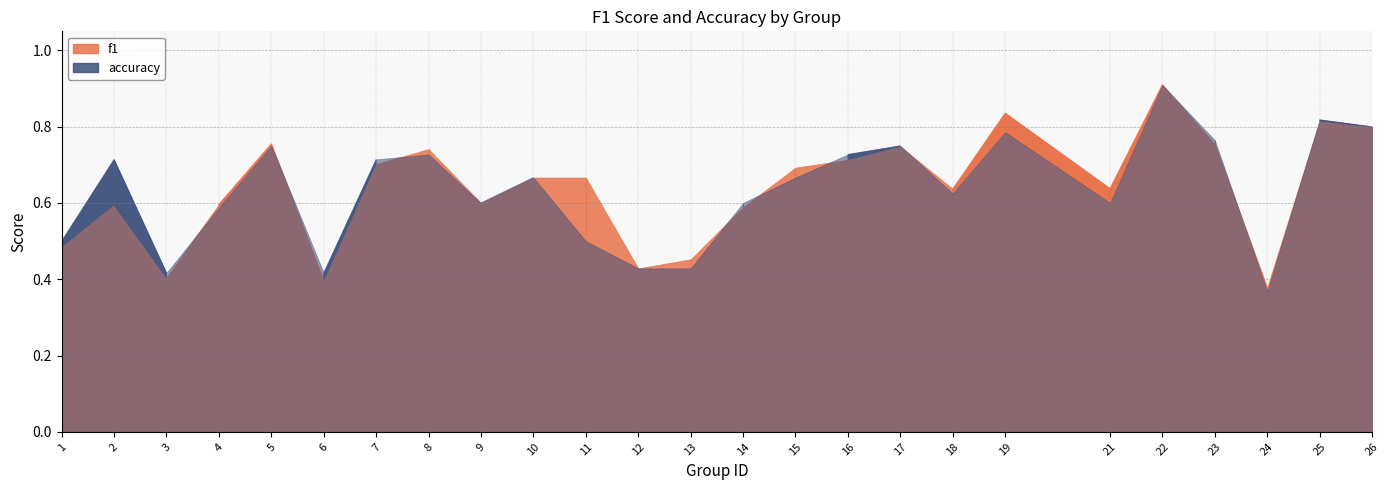

Reading left to right, extract all data points from this chart.

f1: 1=0.5	2=0.6	3=0.4	4=0.6	5=0.8	6=0.4	7=0.7	8=0.7	9=0.6	10=0.7	11=0.7	12=0.4	13=0.5	14=0.6	15=0.7	16=0.7	17=0.7	18=0.6	19=0.8	21=0.6	22=0.9	23=0.8	24=0.4	25=0.8	26=0.8
accuracy: 1=0.5	2=0.7	3=0.4	4=0.6	5=0.8	6=0.4	7=0.7	8=0.7	9=0.6	10=0.7	11=0.5	12=0.4	13=0.4	14=0.6	15=0.7	16=0.7	17=0.8	18=0.6	19=0.8	21=0.6	22=0.9	23=0.8	24=0.4	25=0.8	26=0.8